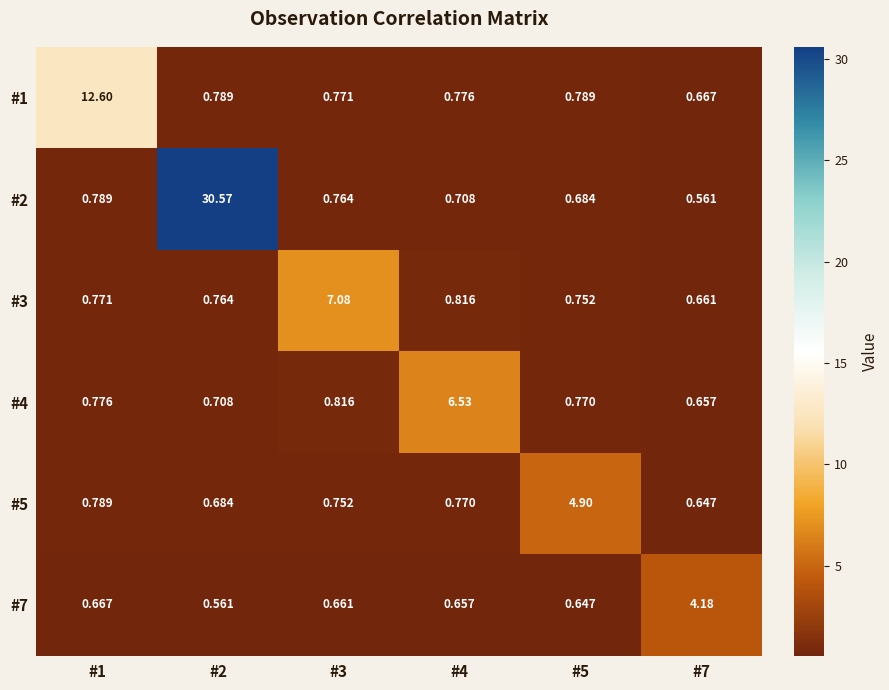

Is the value of #3 at #5 greater than the value of #4 at #2?

Yes